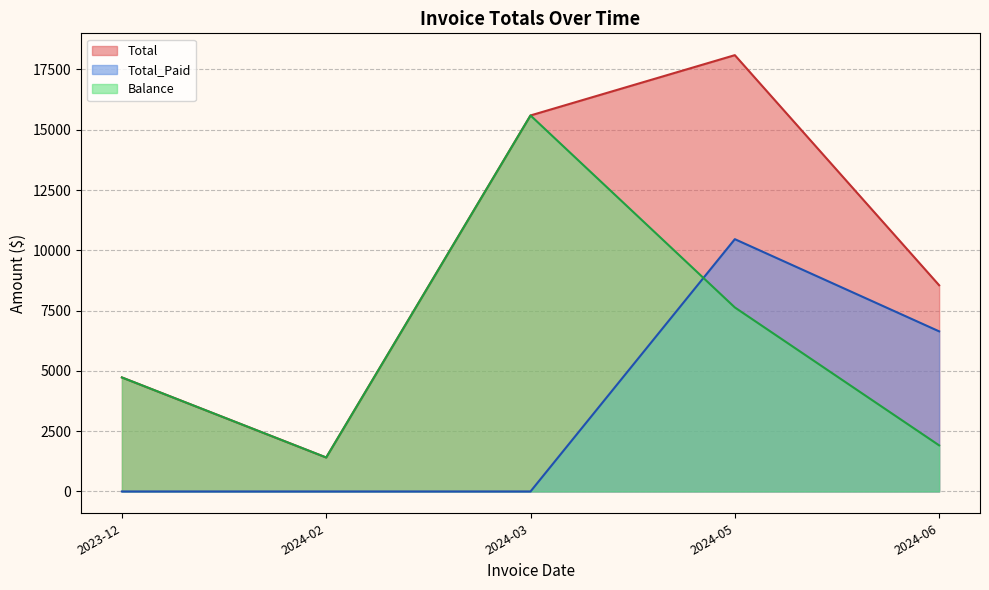

How many times do Total_Paid and Balance cross each other?

1